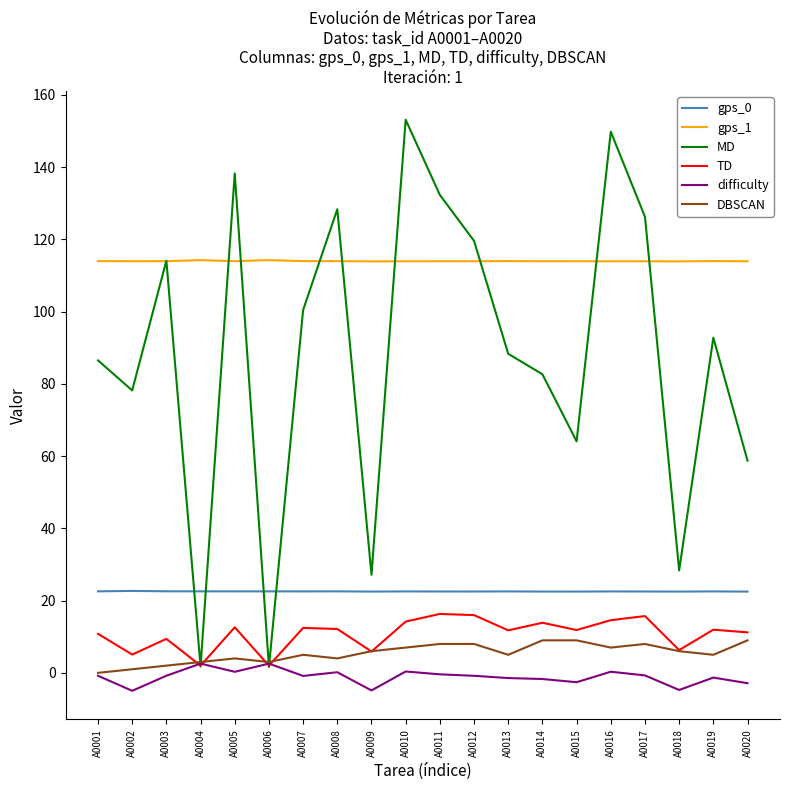

What is the highest value of the MD series?

153.1